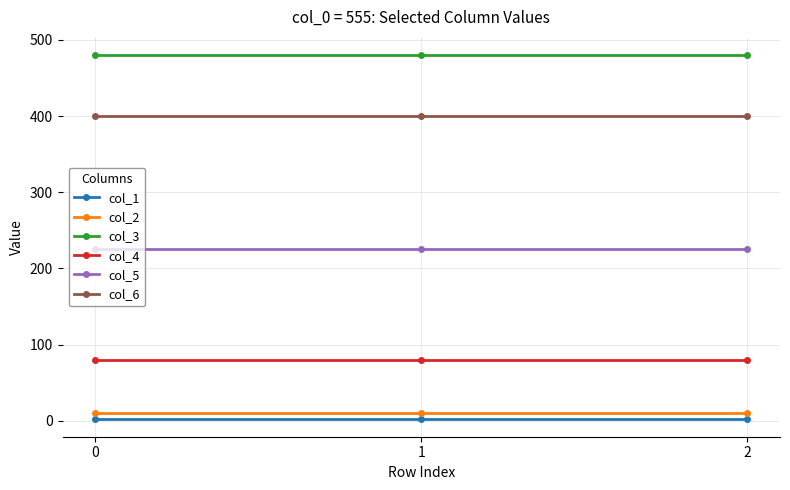

Which series has the largest total across all categories?

col_3